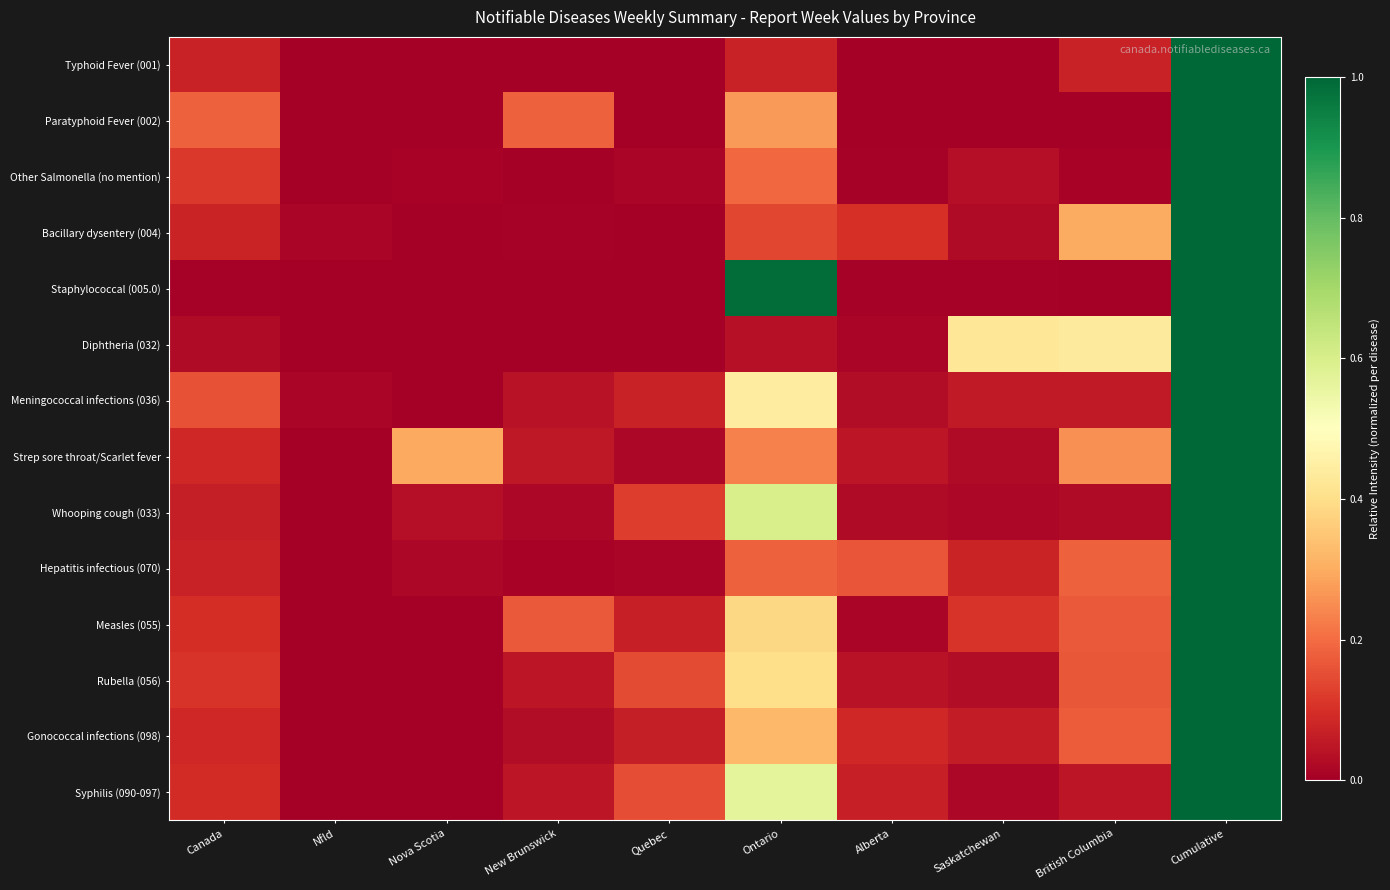

At Nfld, list the series in order from smallest to largest.

Typhoid Fever (001), Paratyphoid Fever (002), Other Salmonella (no mention), Staphylococcal (005.0), Diphtheria (032), Whooping cough (033), Hepatitis infectious (070), Measles (055), Syphilis (090-097), Strep sore throat/Scarlet fever, Gonococcal infections (098), Rubella (056), Bacillary dysentery (004), Meningococcal infections (036)